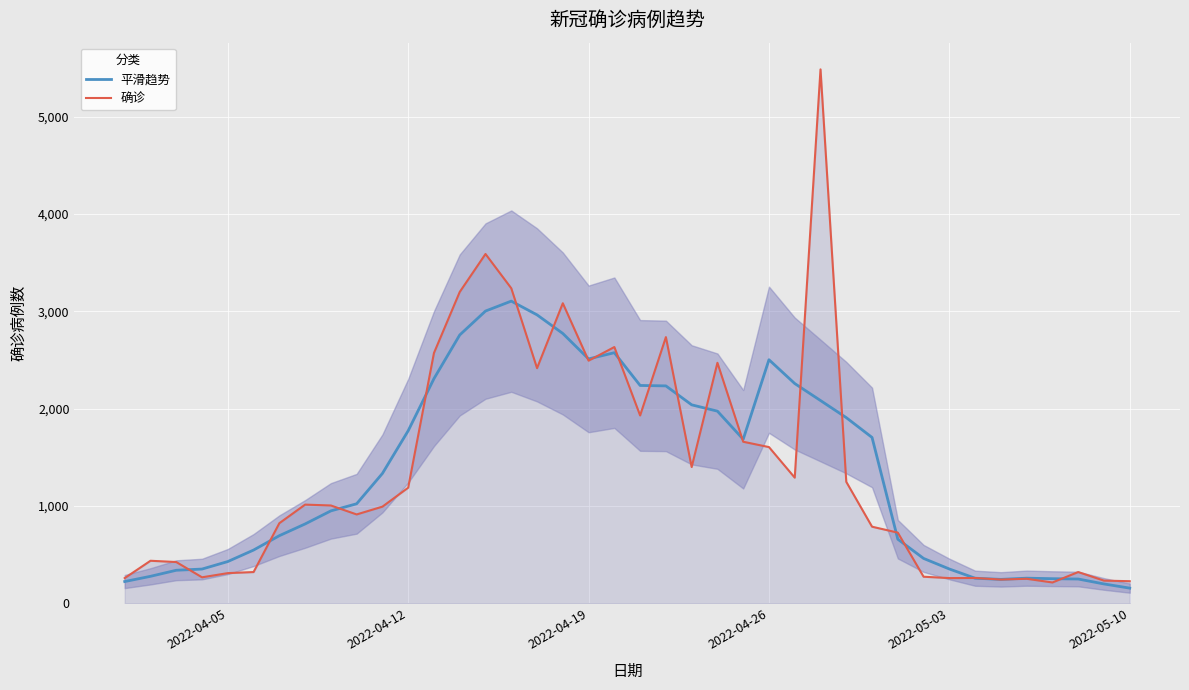

Reading left to right, extract all data points from this chart.

平滑趋势: 224.6	278.2	340.4	352.8	430.0	548.0	695.6	816.2	950.6	1023.6	1335.2	1774.0	2309.2	2758.0	3003.6	3105.8	2964.6	2773.4	2512.0	2575.8	2239.2	2234.8	2040.2	1975.2	1686.4	2503.6	2259.0	2084.4	1908.6	1705.0	659.6	462.0	353.4	258.6	246.8	259.2	253.8	250.4	199.8	156.8
确诊: 260.0	438.0	425.0	268.0	311.0	322.0	824.0	1015.0	1006.0	914.0	994.0	1189.0	2573.0	3200.0	3590.0	3238.0	2417.0	3084.0	2494.0	2634.0	1931.0	2736.0	1401.0	2472.0	1661.0	1606.0	1292.0	5487.0	1249.0	788.0	727.0	274.0	260.0	261.0	245.0	253.0	215.0	322.0	234.0	228.0